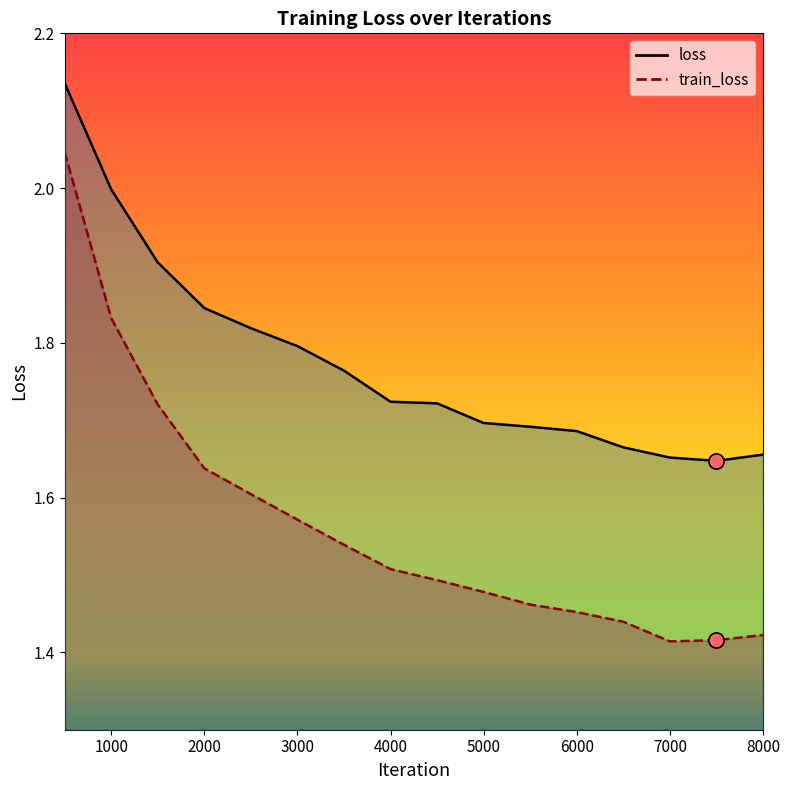

Which series contains the highest Y value?

loss_line